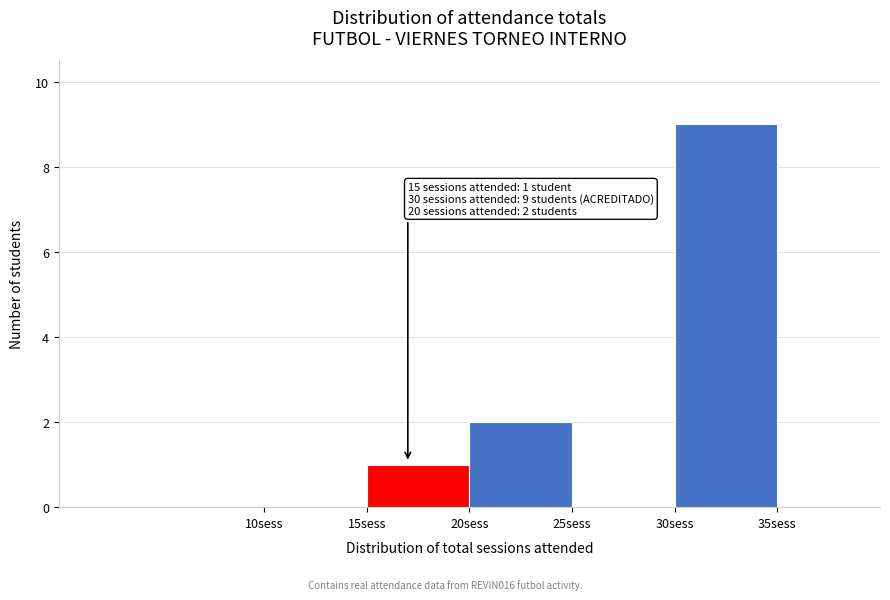

Over which range of the x-axis is the bar tallest?

30 to 35